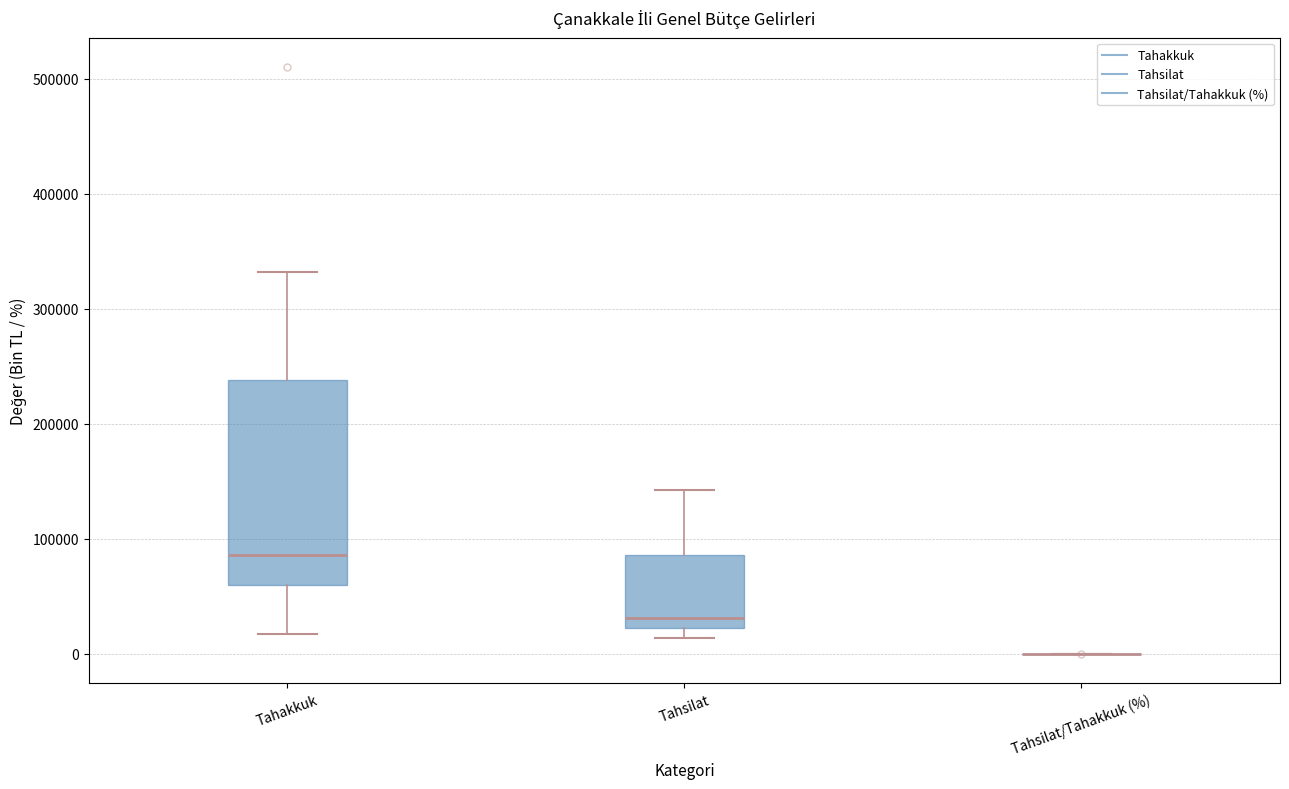

Reading left to right, read every box against the y-axis: the position of its median line, the range the box covers, and the ends of its whiskers. The values are not printed on the chart, so give them approximately, as read against the axis.

Tahakkuk: median 90000, box 60000 to 240000, whiskers 20000 to 330000
Tahsilat: median 30000, box 20000 to 90000, whiskers 10000 to 140000
Tahsilat/Tahakkuk (%): box collapsed to a line at 0, whiskers 0 to 0